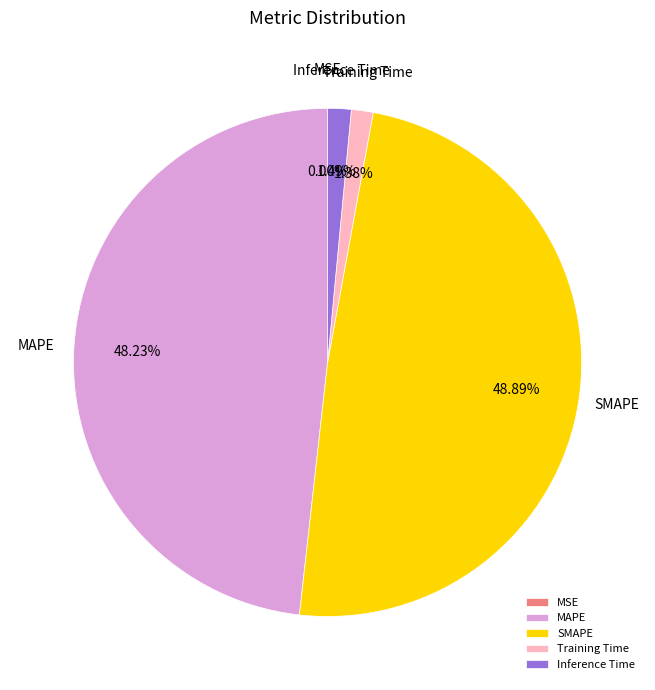

Does any single category account for the majority?

No